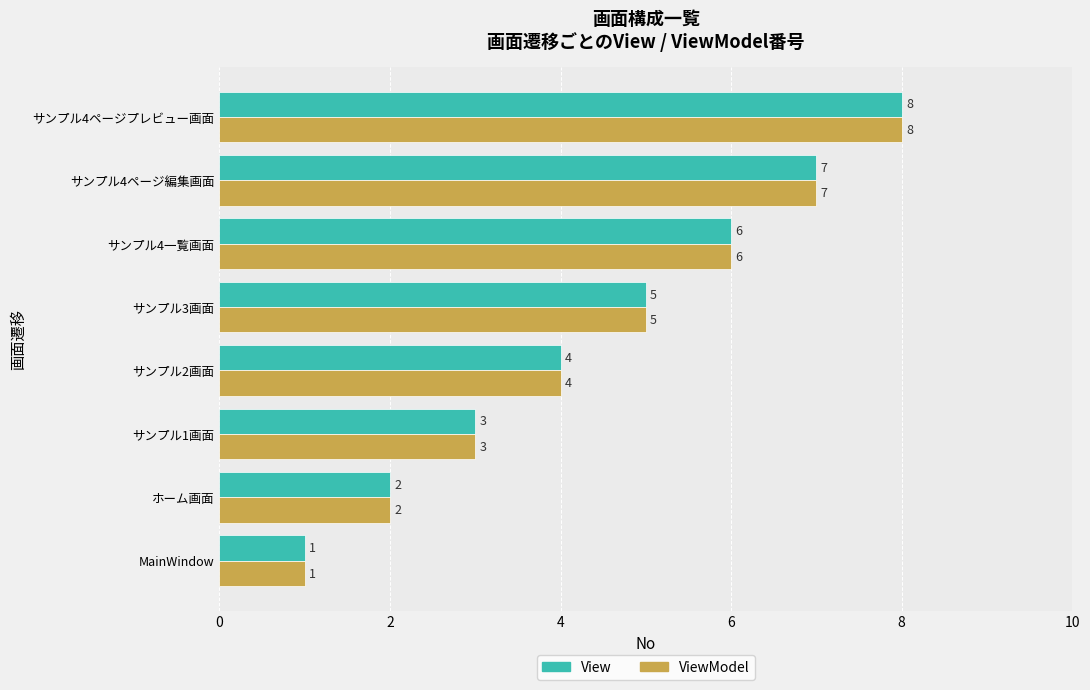

What is the difference between the second highest and minimum values in the View series?

6